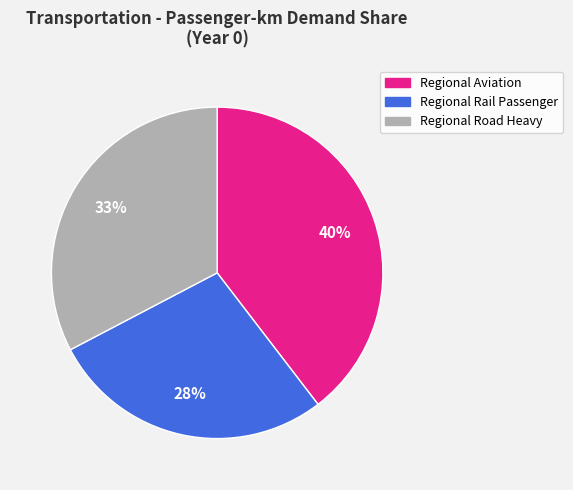

To the nearest percent, what is the difference between the largest and smallest slice percentages?

12%